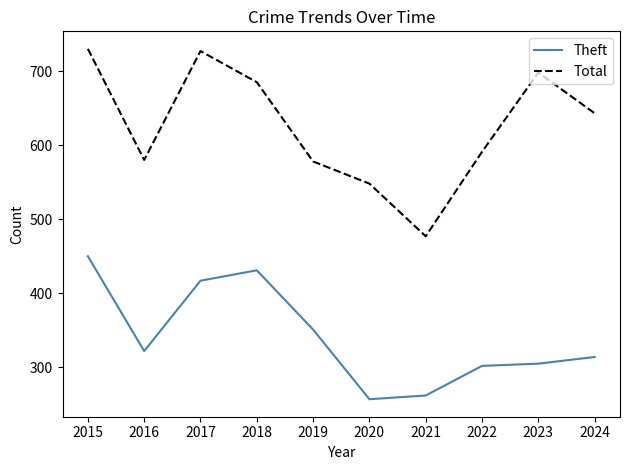

What is the difference between the maximum and second lowest values in the Total series?

182